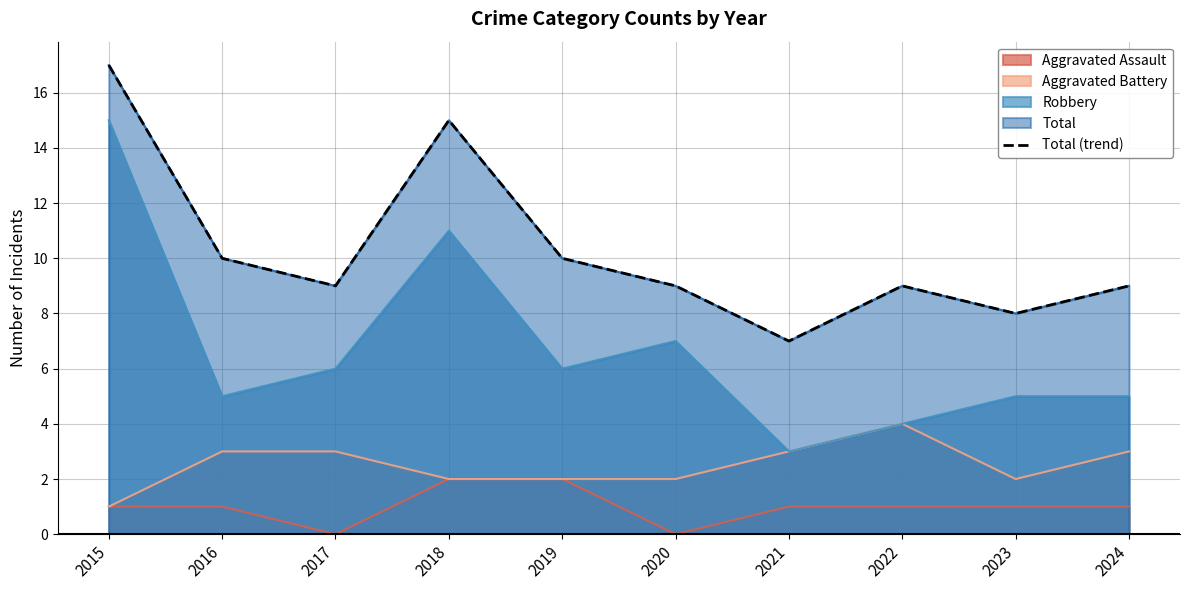

True or false: the data has more than 1 interior local peaks.

True